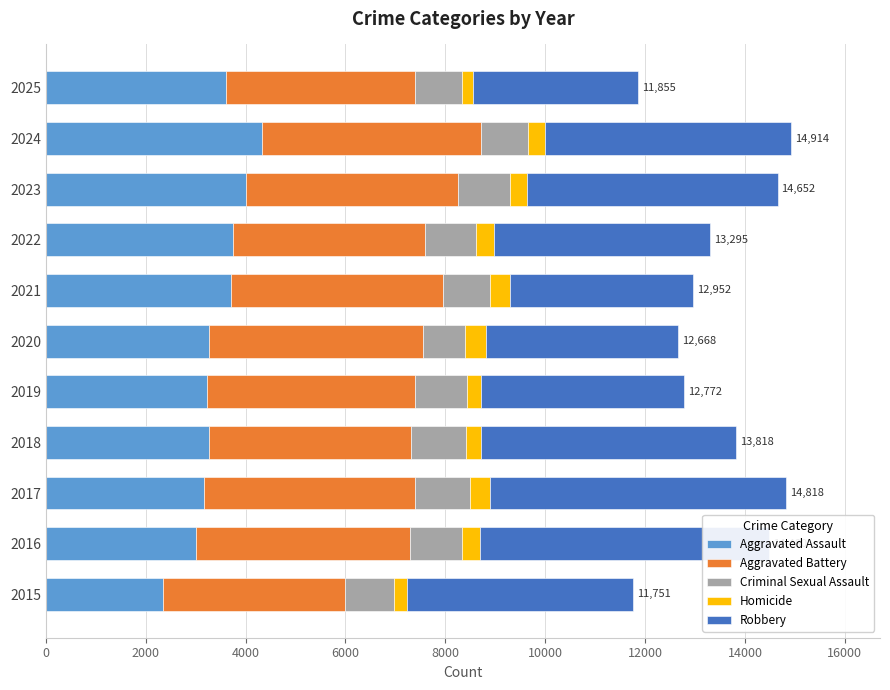

What is the maximum value for Aggravated Assault?

4328